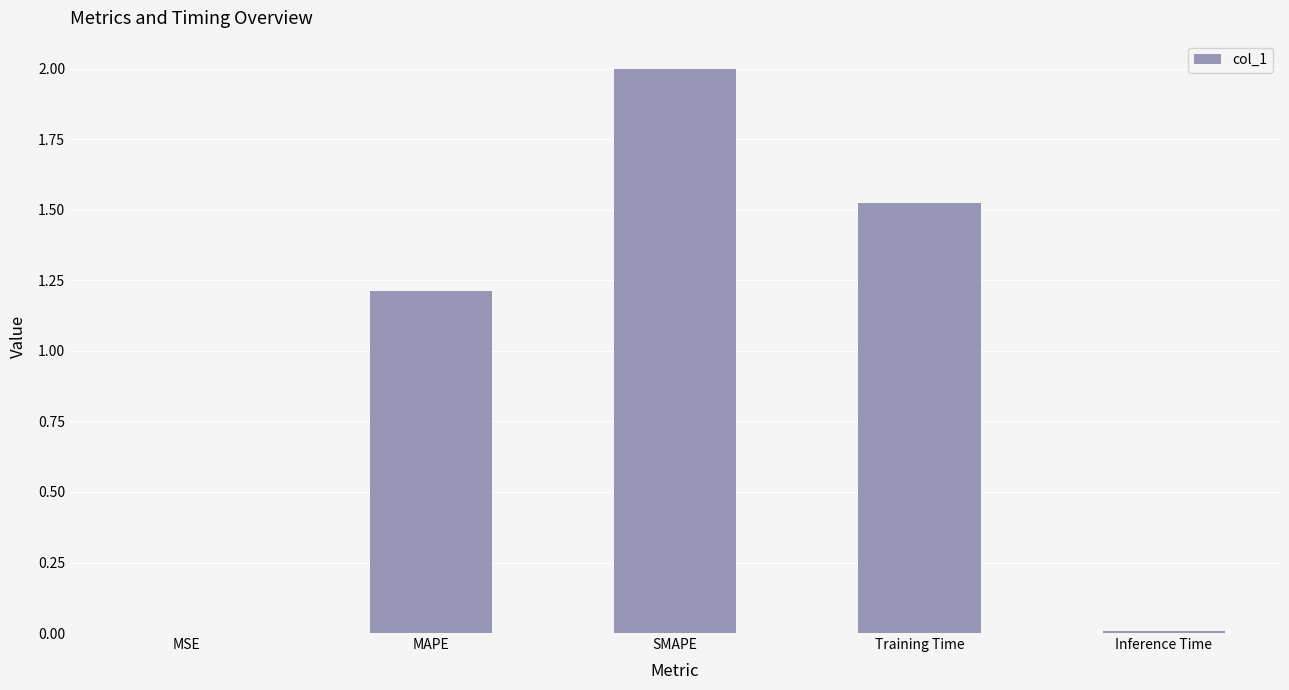

What is the difference between the values at SMAPE and Inference Time?

2.0